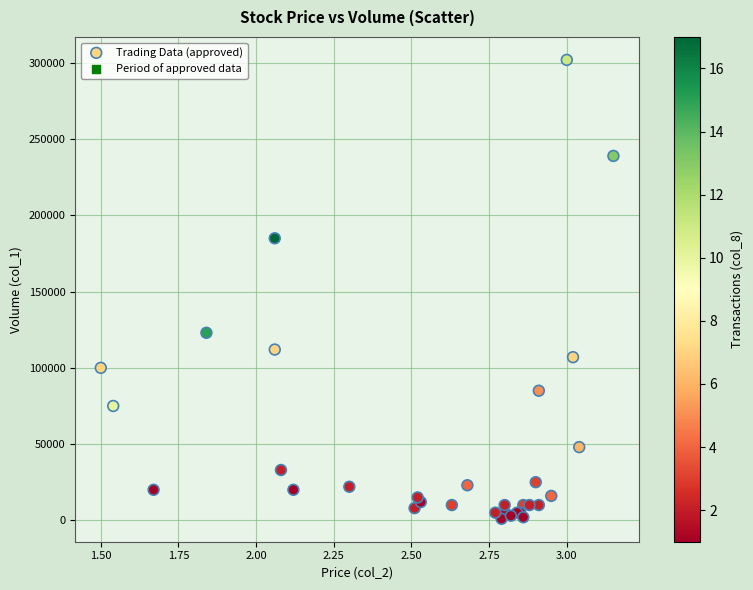

What Y value in the scatter plot is closest to 151500?

123000